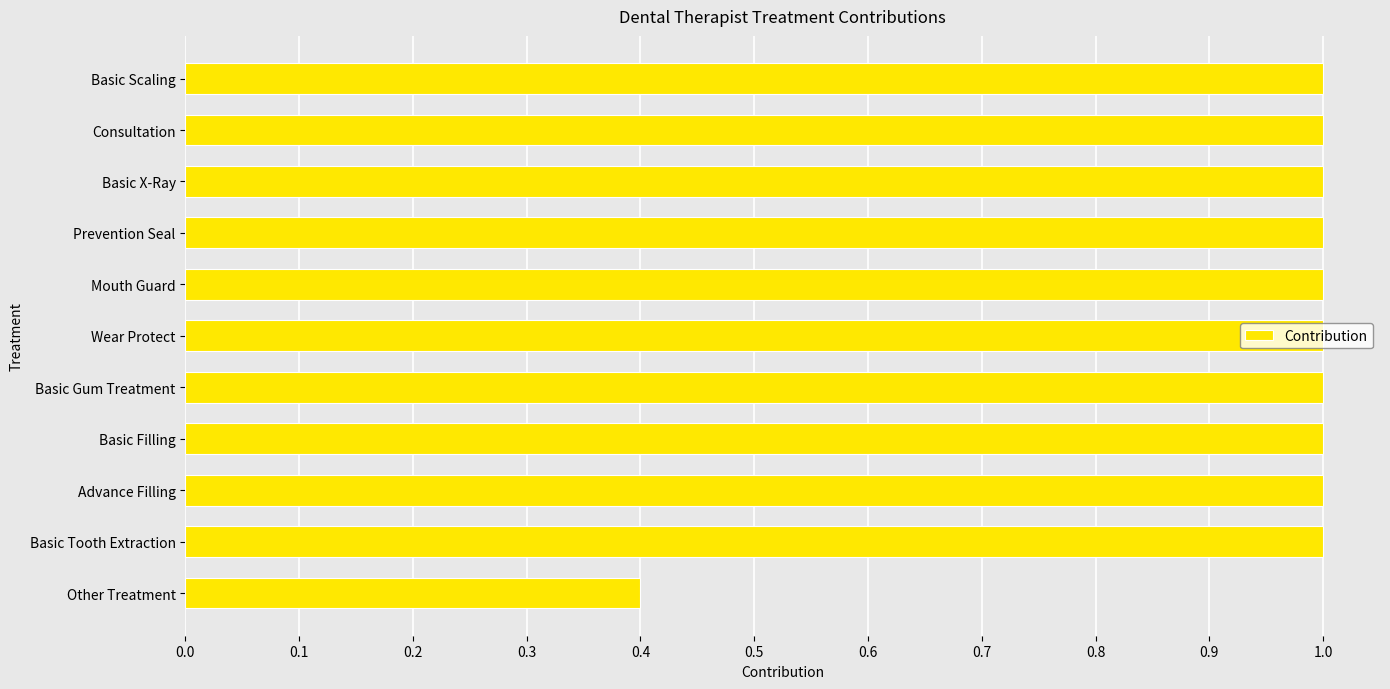

What is the label of the 11th bar from the top?

Other Treatment